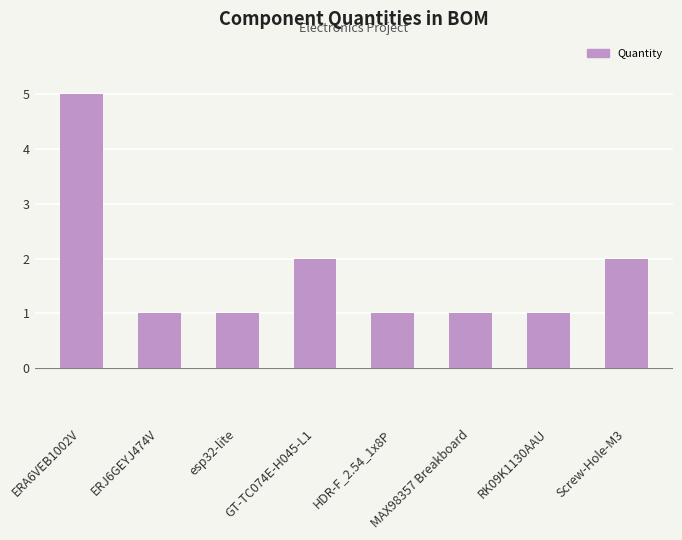

How many distinct data groups are displayed?

1